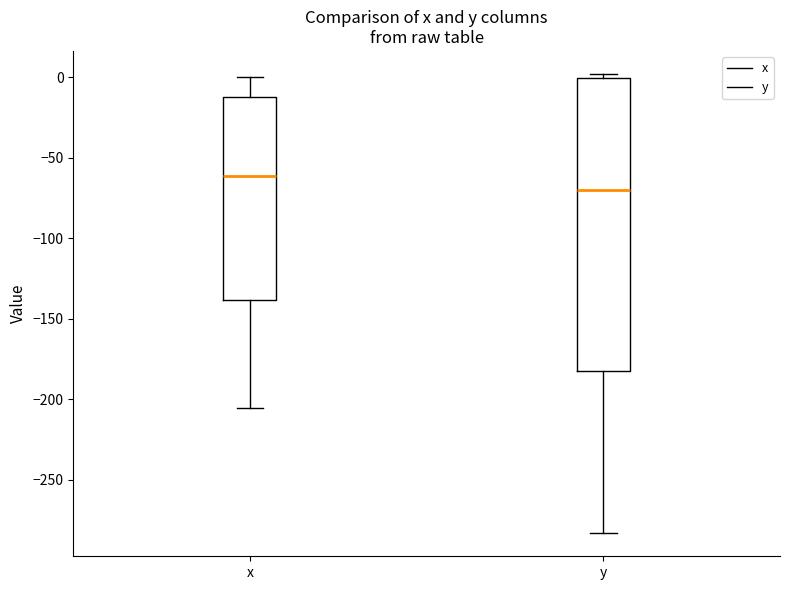

Reading left to right, read every box against the y-axis: the position of its median line, the range the box covers, and the ends of its whiskers. The values are not printed on the chart, so give them approximately, as read against the axis.

x: median -60, box -140 to -10, whiskers -205 to 0
y: median -70, box -185 to 0, whiskers -285 to 0 (just above the box's upper edge)